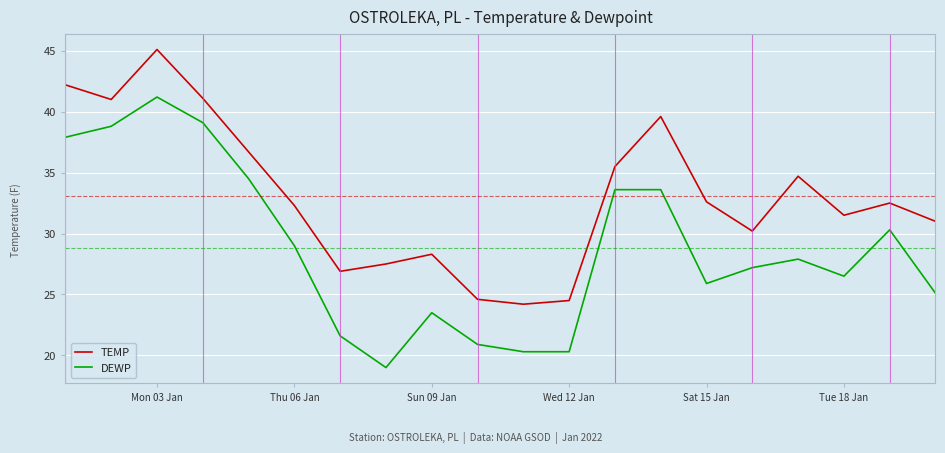

What is the difference between the maximum and minimum values in the TEMP series?

20.9